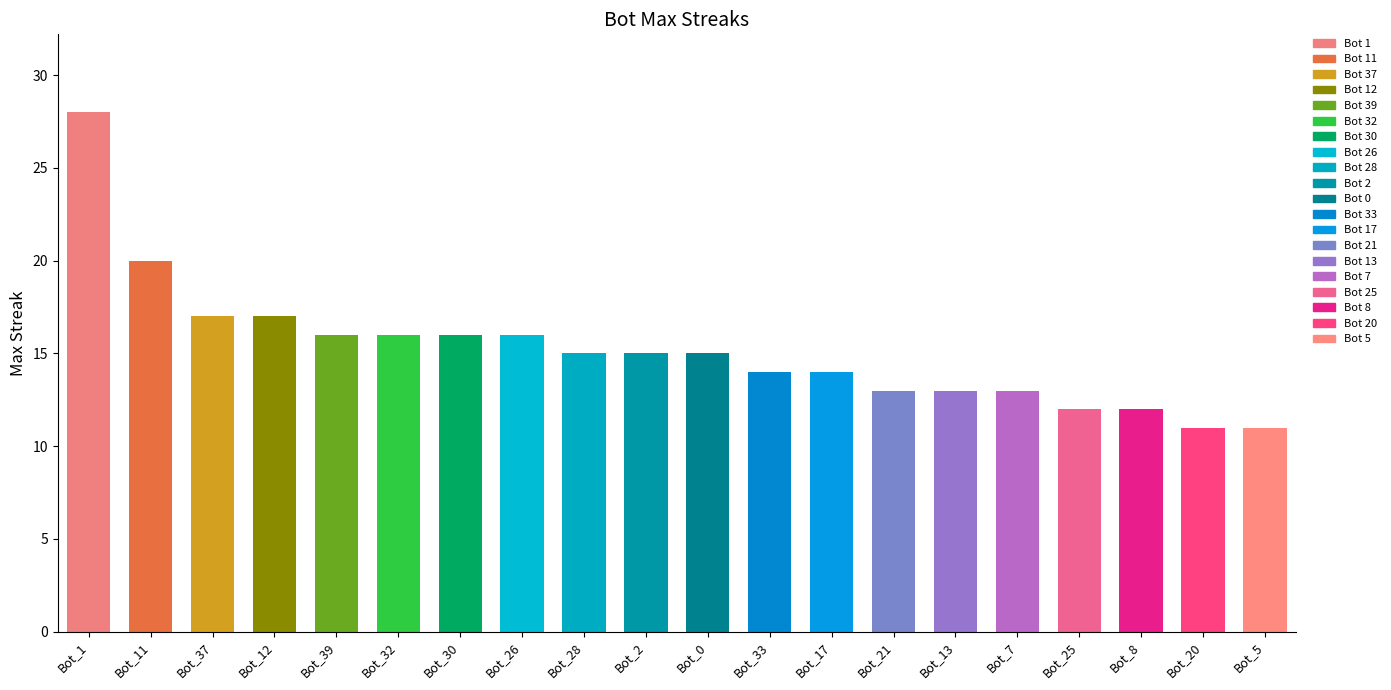

What is the change in value from Bot_11 to Bot_12?

-3